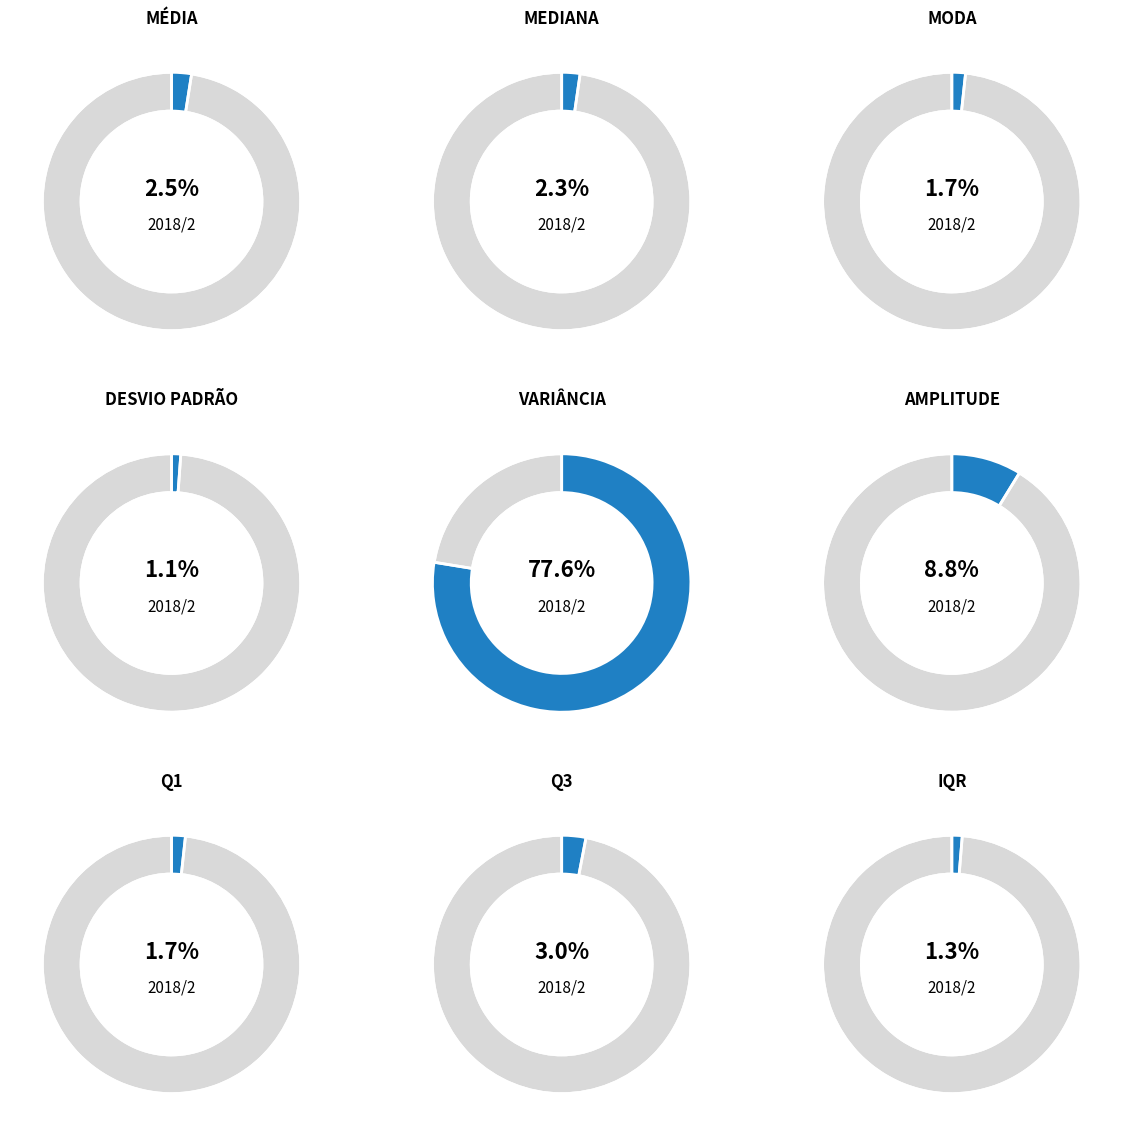

Which slice is the largest?

VARIÂNCIA